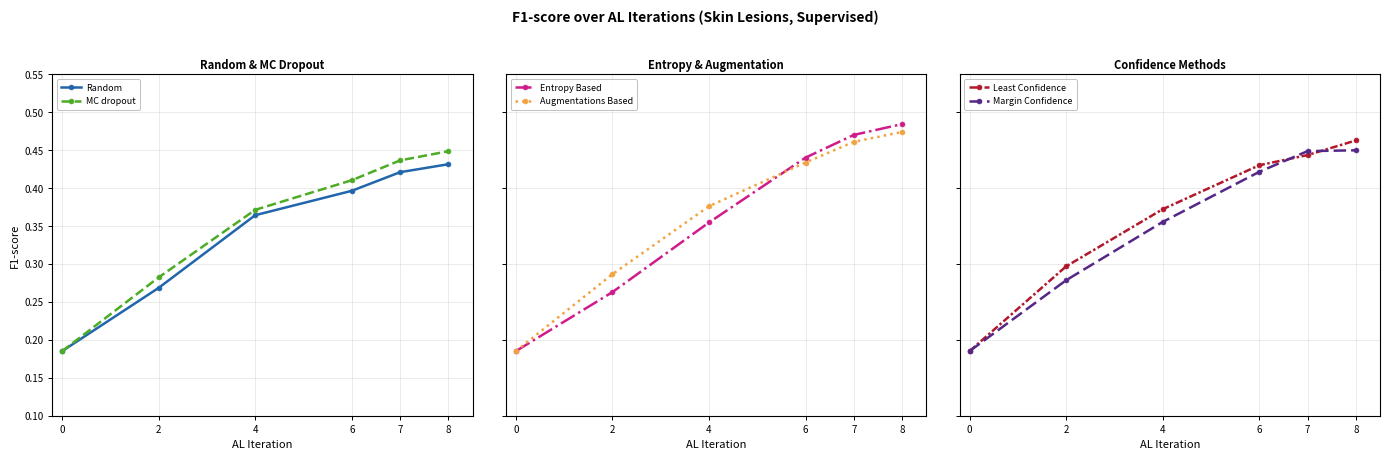

Read the Margin Confidence value at 7.

0.4